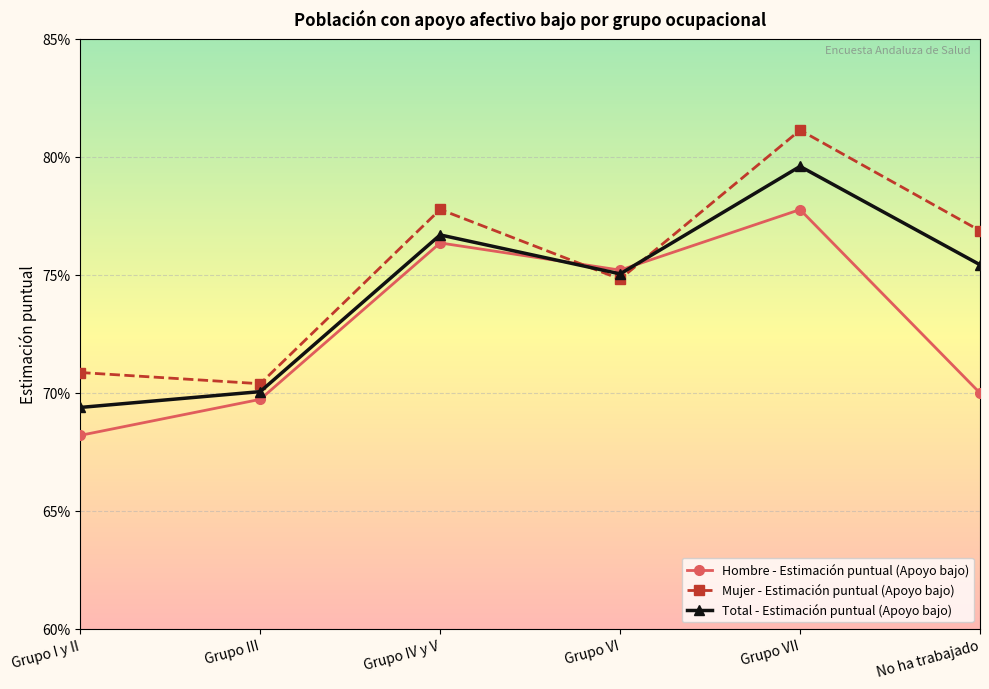

What is the label of the 5th point from the right?

Grupo III